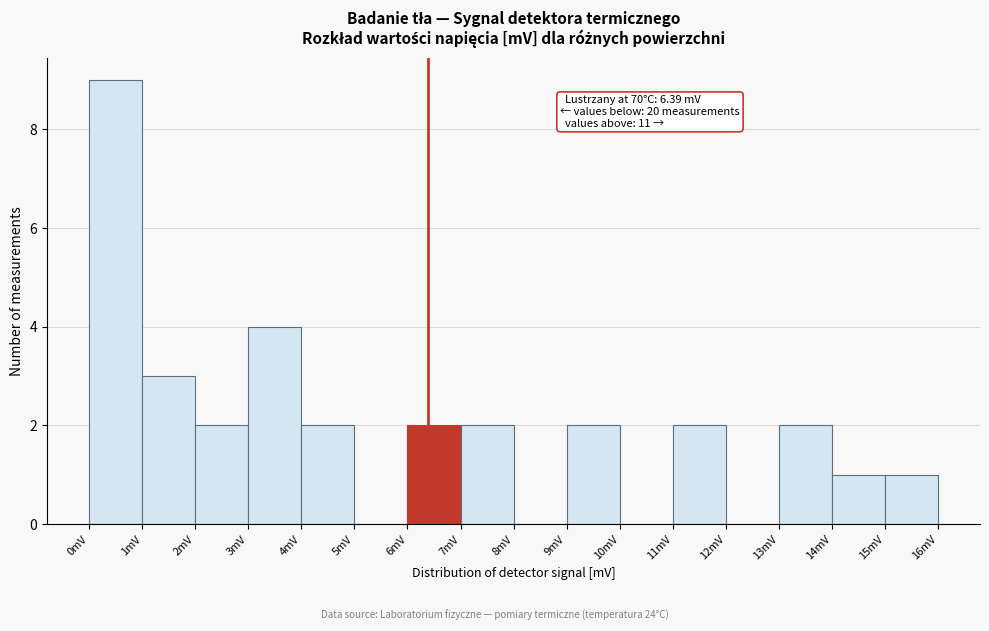

Which range on the x-axis has the tallest bar?

0 to 1